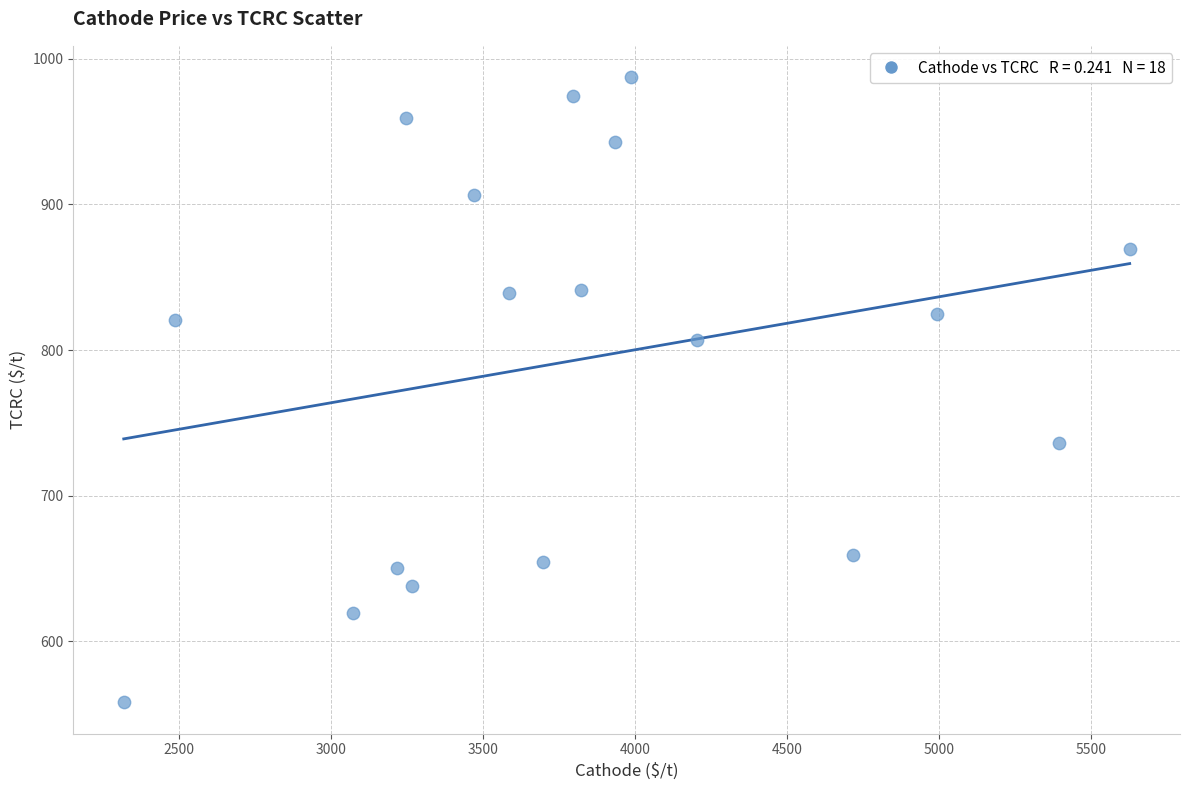

What is the range of X values (max minus min)?

3309.9